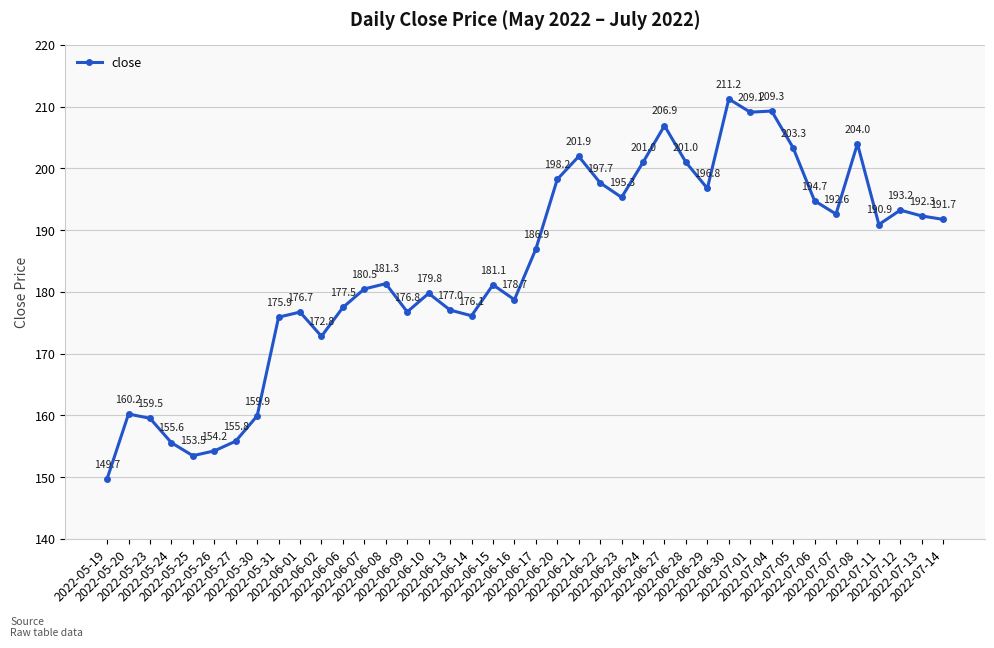

What is the sum of the values at 2022-06-27 and 2022-06-17?

393.9